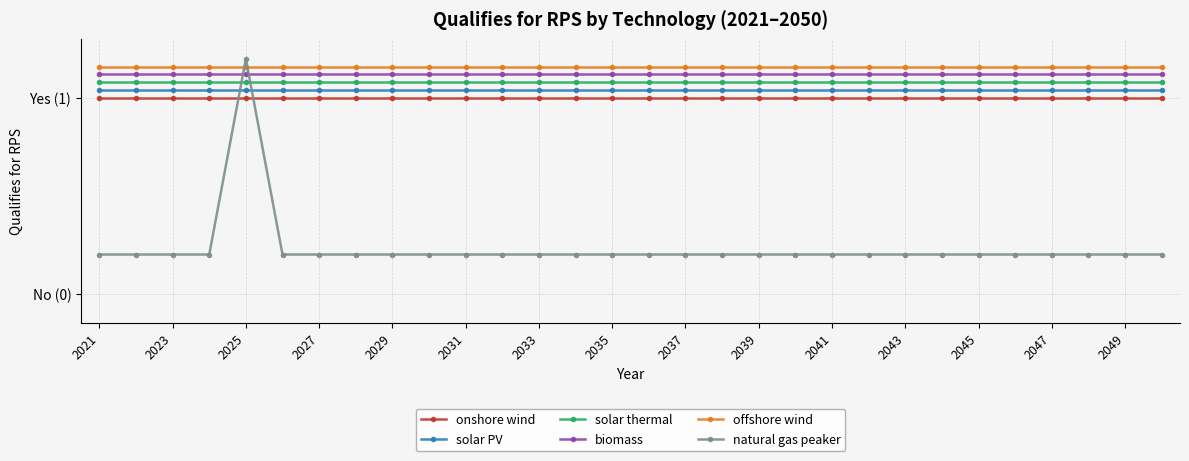

What are all the series names shown in the legend?

onshore wind, solar PV, solar thermal, biomass, offshore wind, natural gas peaker